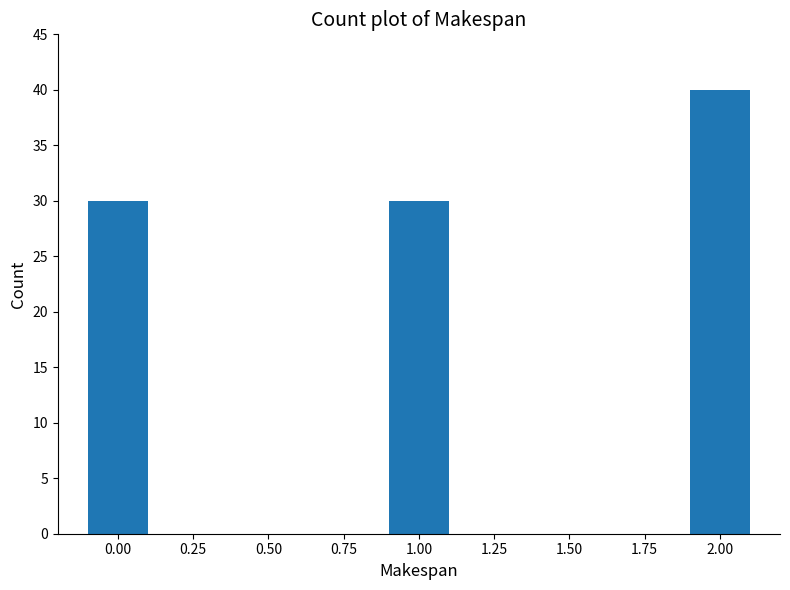

Reading right to left, list all the values displayed in this chart.

2.00=40	1.00=30	0.00=30